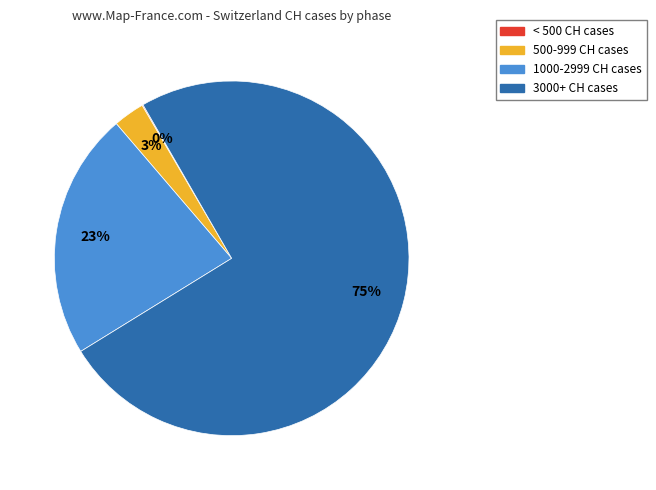

Is there any slice that represents more than half of the pie?

Yes